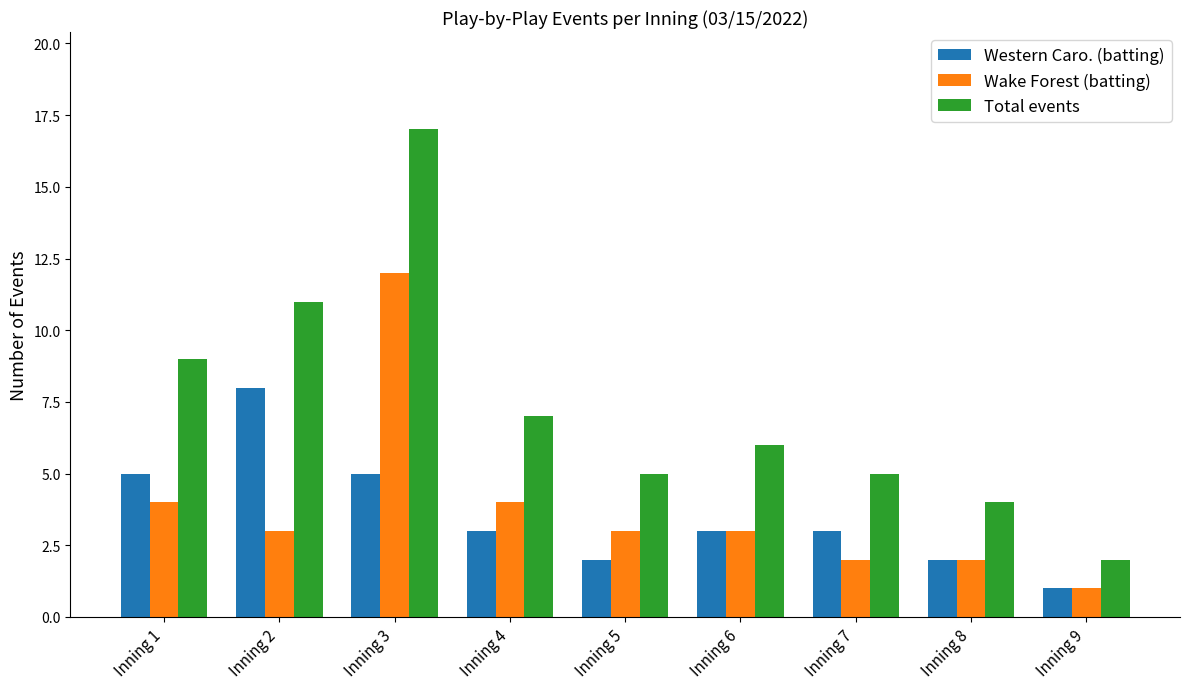

Which category has the highest value in the Western Caro. (batting) series?

Inning 2